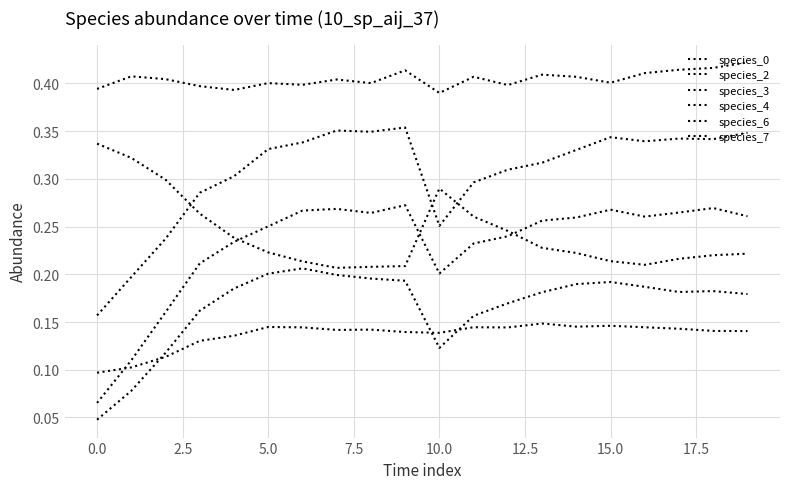

What is the value of the species_6 point at the 15th from the left?

0.3